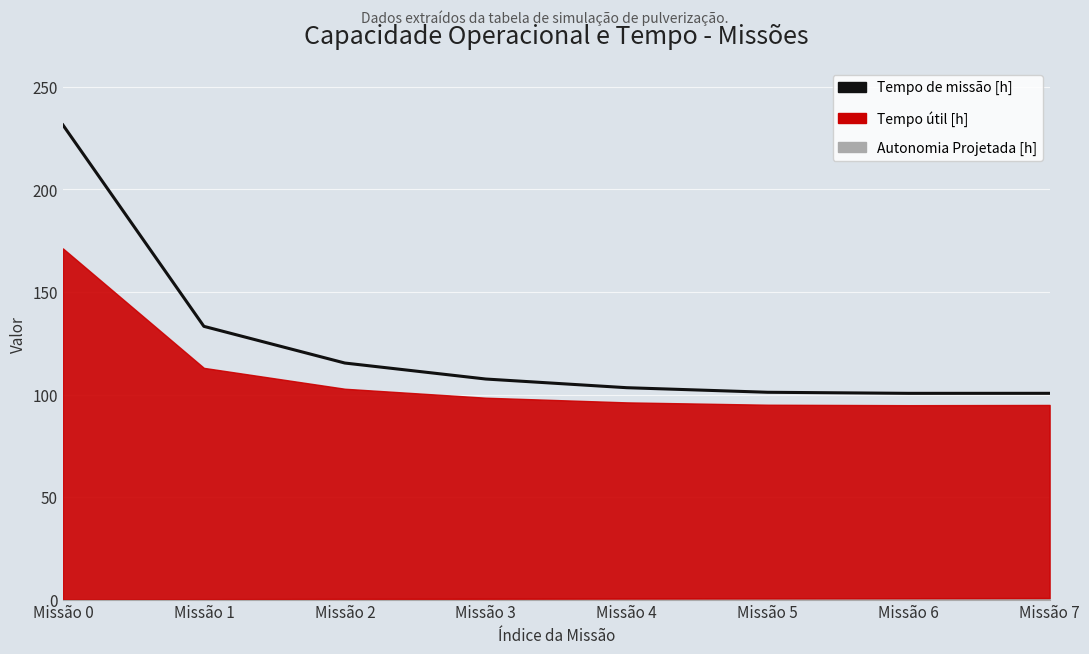

How many data points are less than 107?

4